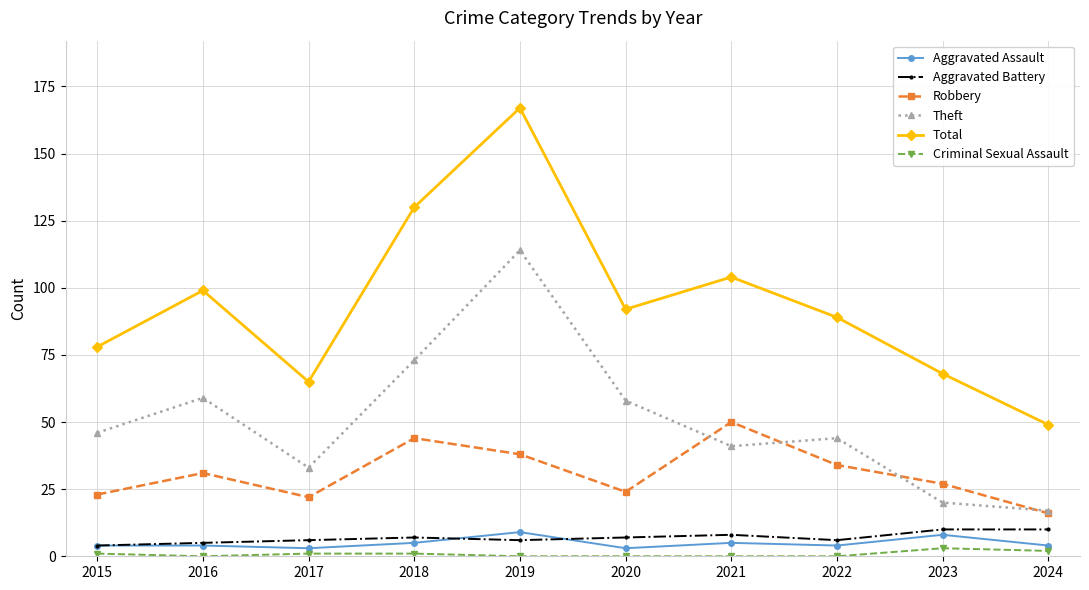

What is the difference between the maximum and minimum values in the Robbery series?

34